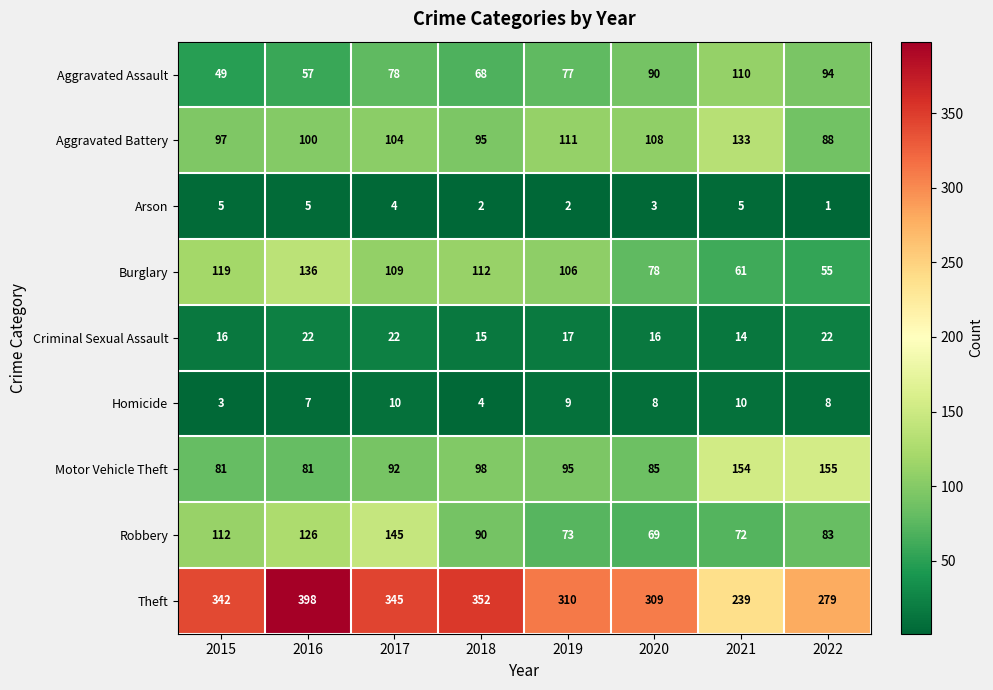

Which series changed the most between 2016 and 2022?

Theft